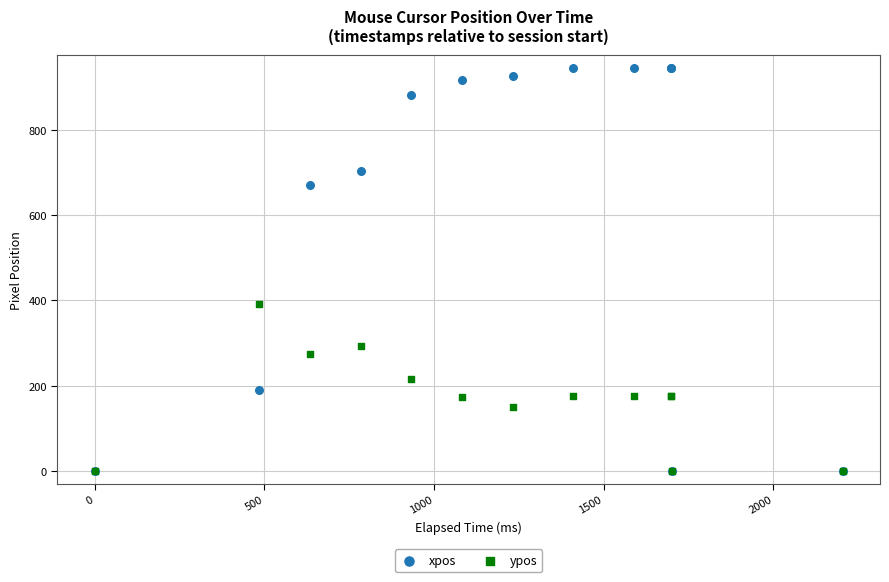

In the xpos series, what Y value is closest to 473?

670